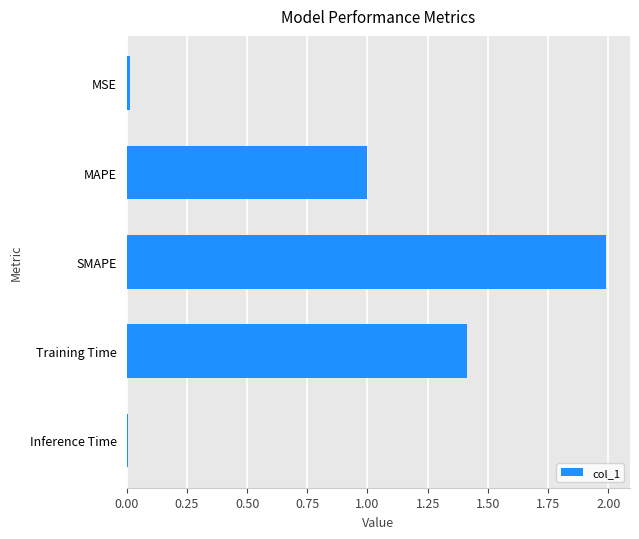

Does the chart contain stacked bars?

No